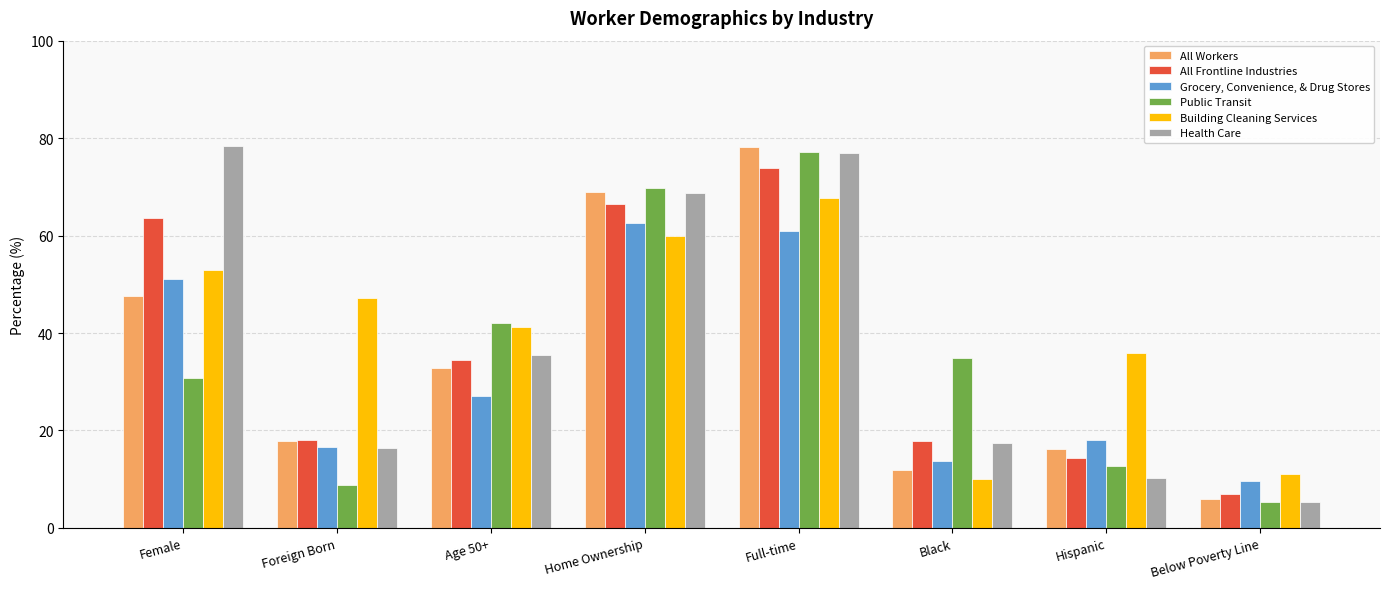

Is it true that Public Transit equals 30.8 at Female?

True